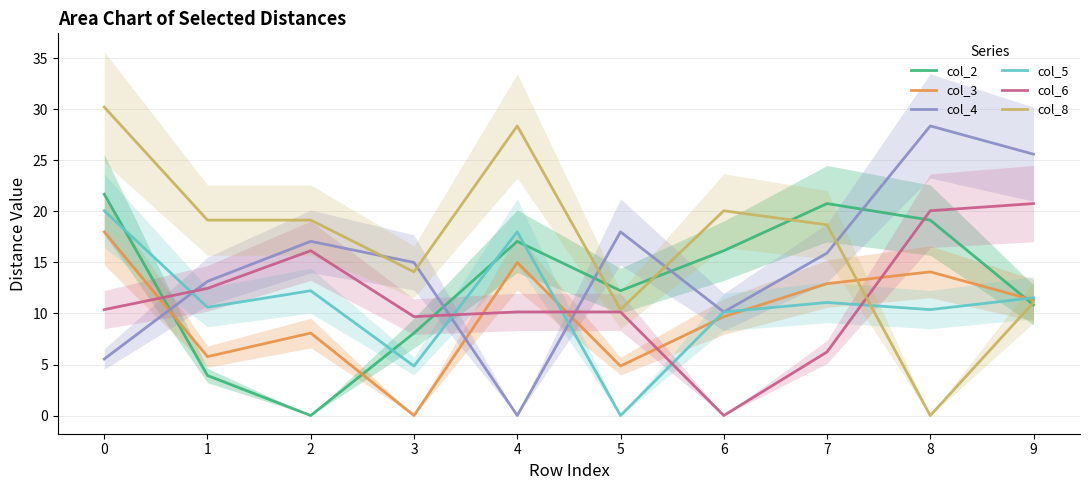

At how many categories does at least one series exceed 3?

10